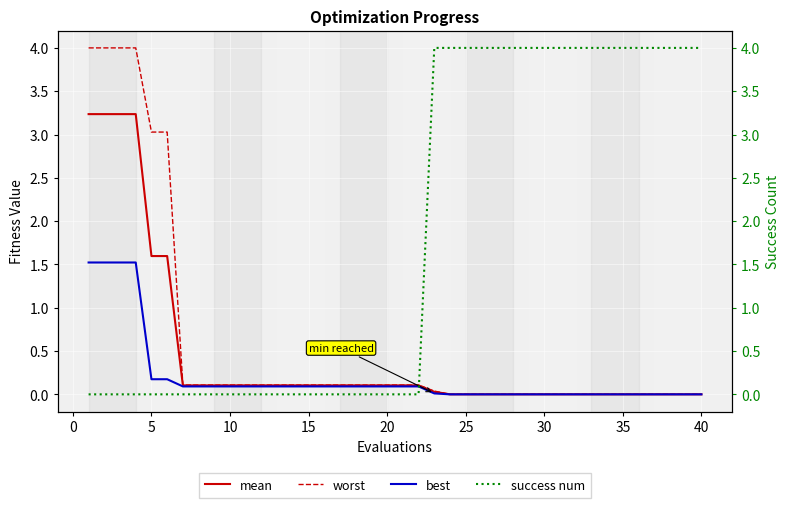

Count the number of categories in the chart.

40